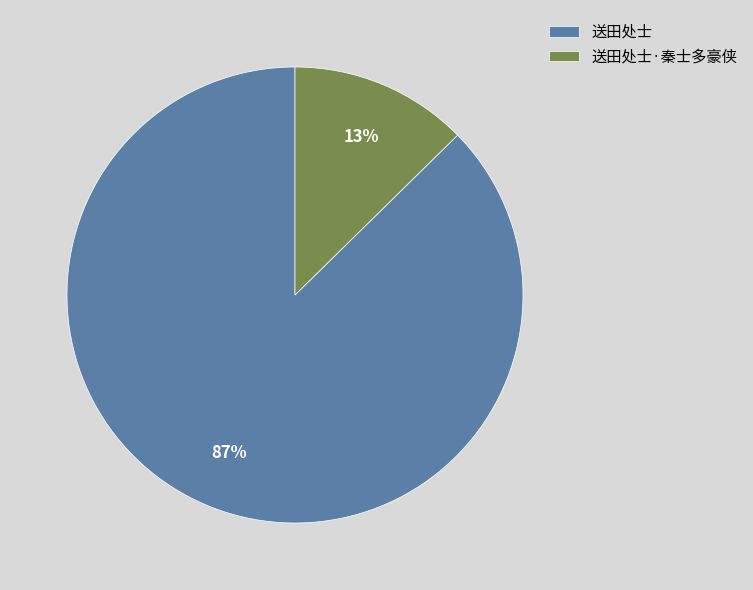

To the nearest percent, what is the average slice percentage?

50%